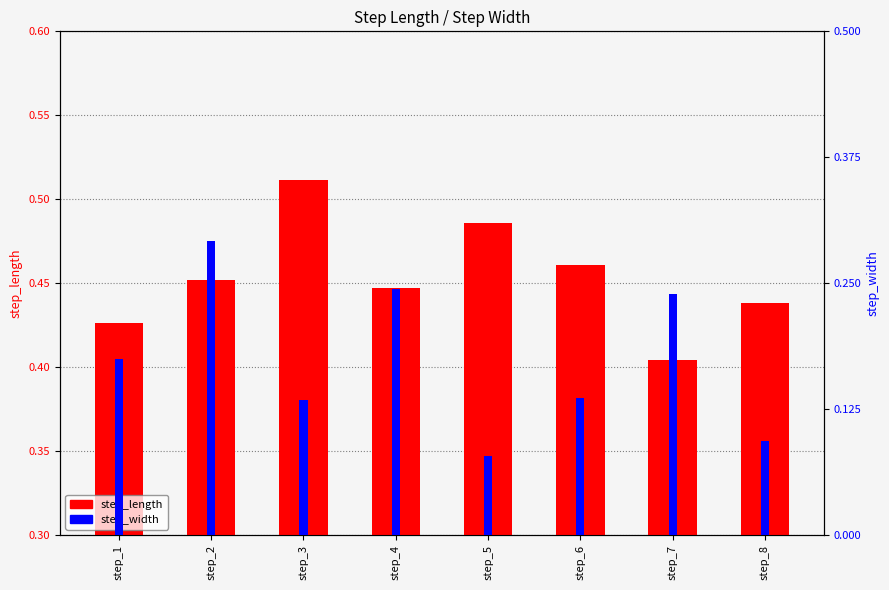

Does the chart contain any negative values?

No